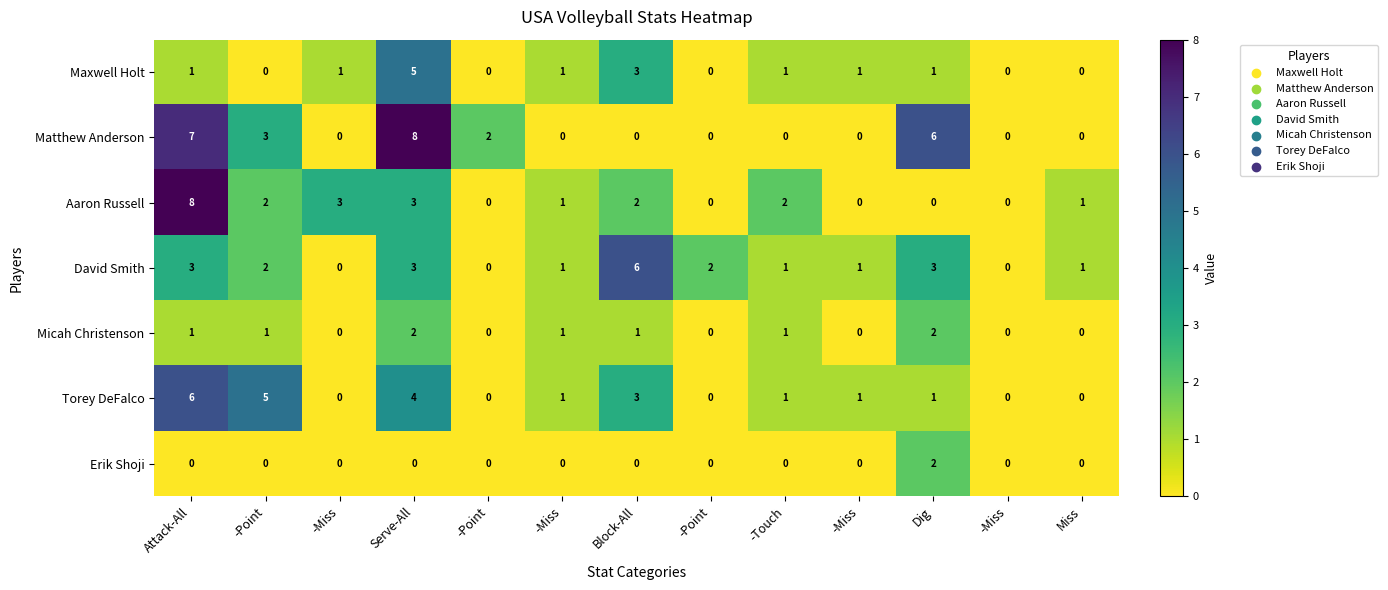

Reading left to right, what are all the values shown in this chart?

Maxwell Holt: Attack-All=1	-Point=0	-Miss=1	Serve-All=5	-Point=0	-Miss=1	Block-All=3	-Point=0	-Touch=1	-Miss=1	Dig=1	-Miss=0	Miss=0
Matthew Anderson: Attack-All=7	-Point=3	-Miss=0	Serve-All=8	-Point=2	-Miss=0	Block-All=0	-Point=0	-Touch=0	-Miss=0	Dig=6	-Miss=0	Miss=0
Aaron Russell: Attack-All=8	-Point=2	-Miss=3	Serve-All=3	-Point=0	-Miss=1	Block-All=2	-Point=0	-Touch=2	-Miss=0	Dig=0	-Miss=0	Miss=1
David Smith: Attack-All=3	-Point=2	-Miss=0	Serve-All=3	-Point=0	-Miss=1	Block-All=6	-Point=2	-Touch=1	-Miss=1	Dig=3	-Miss=0	Miss=1
Micah Christenson: Attack-All=1	-Point=1	-Miss=0	Serve-All=2	-Point=0	-Miss=1	Block-All=1	-Point=0	-Touch=1	-Miss=0	Dig=2	-Miss=0	Miss=0
Torey DeFalco: Attack-All=6	-Point=5	-Miss=0	Serve-All=4	-Point=0	-Miss=1	Block-All=3	-Point=0	-Touch=1	-Miss=1	Dig=1	-Miss=0	Miss=0
Erik Shoji: Attack-All=0	-Point=0	-Miss=0	Serve-All=0	-Point=0	-Miss=0	Block-All=0	-Point=0	-Touch=0	-Miss=0	Dig=2	-Miss=0	Miss=0